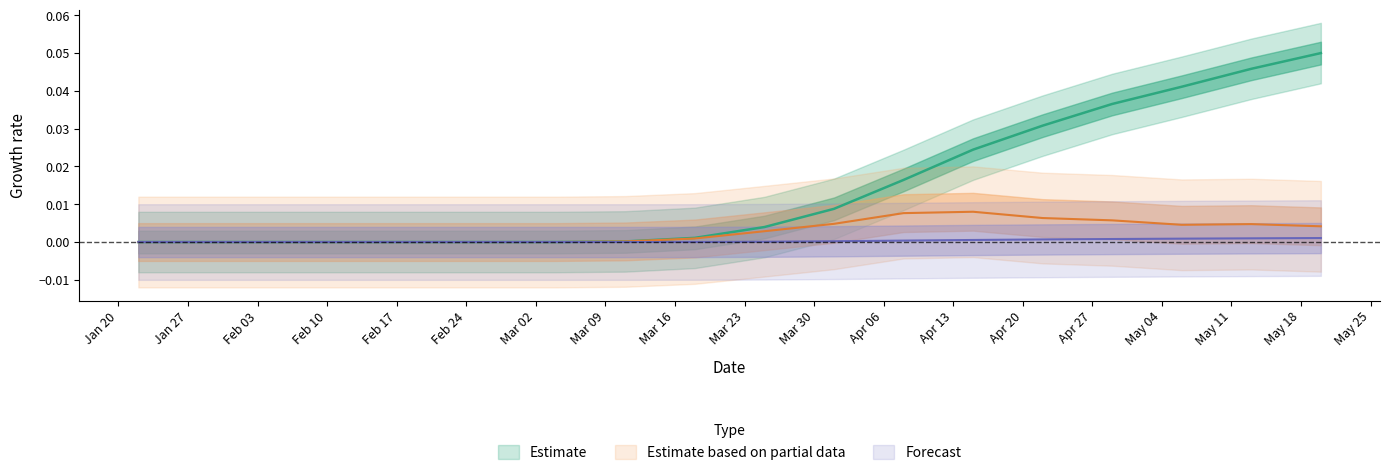

What is the label of the 9th point from the left?

2020-03-18